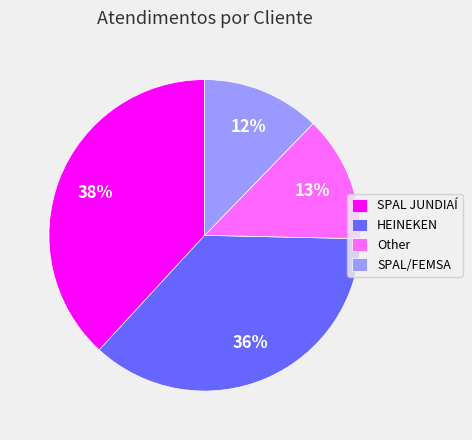

Between SPAL JUNDIAÍ and Other, which is larger?

SPAL JUNDIAÍ